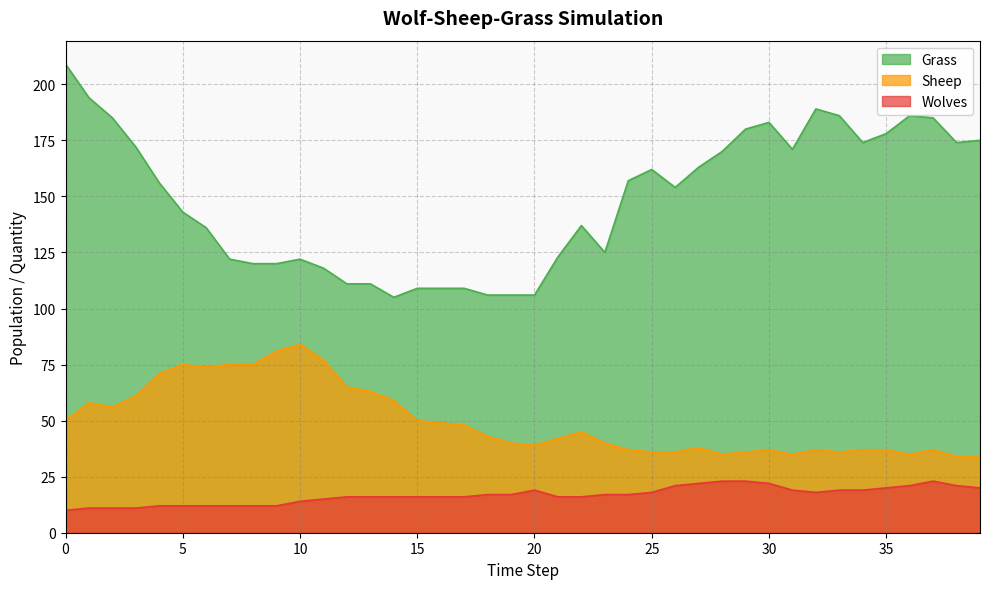

Rank the series by their average value, from lowest to highest.

Wolves, Sheep, Grass